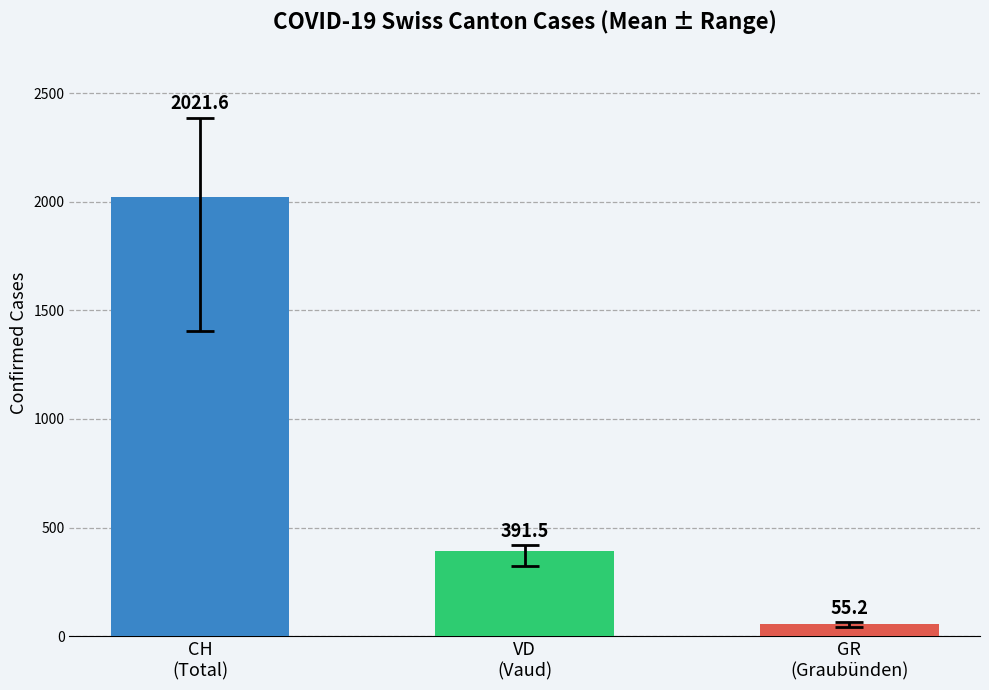

How many distinct data groups are displayed?

1